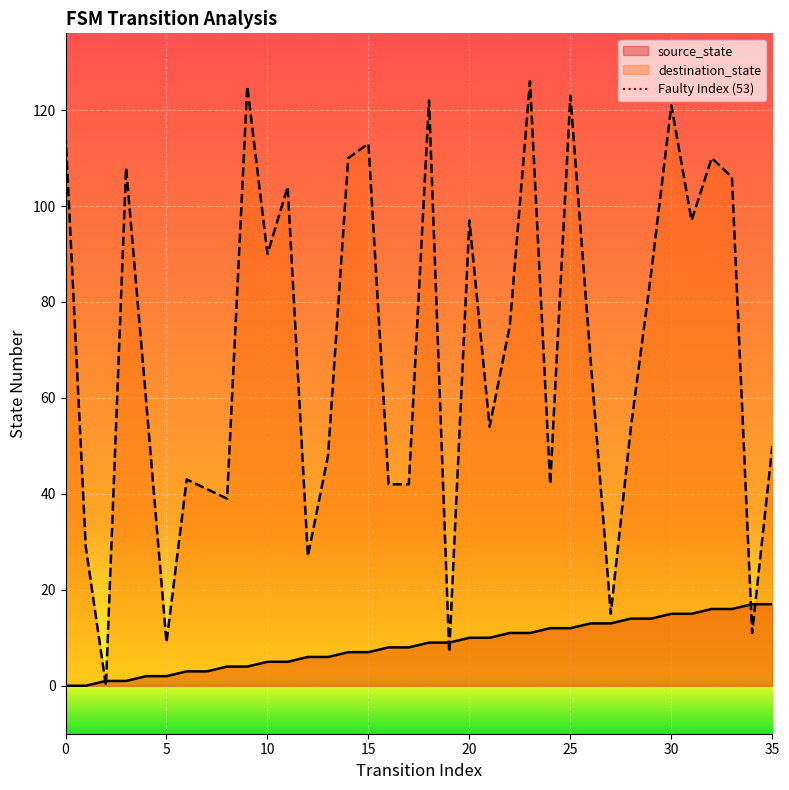

Reading left to right, what are all the values shown in this chart?

source_state: 0	0	1	1	2	2	3	3	4	4	5	5	6	6	7	7	8	8	9	9	10	10	11	11	12	12	13	13	14	14	15	15	16	16	17	17
destination_state: 115	29	0	108	59	9	43	41	39	125	90	104	27	48	110	113	42	42	122	7	97	54	75	126	42	123	68	15	54	86	121	97	110	106	11	50